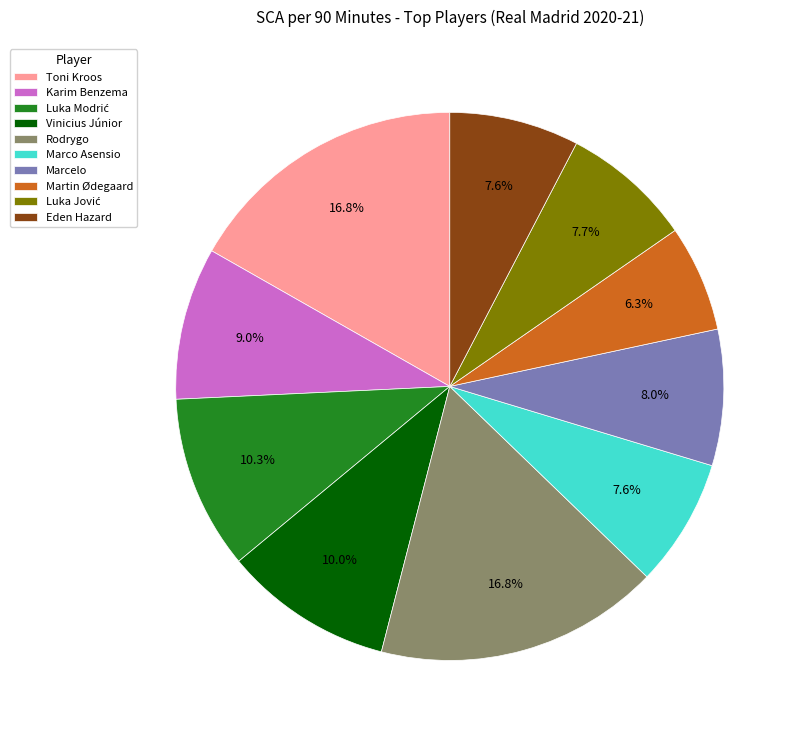

Is it true that Rodrygo is 4% of the pie?

False